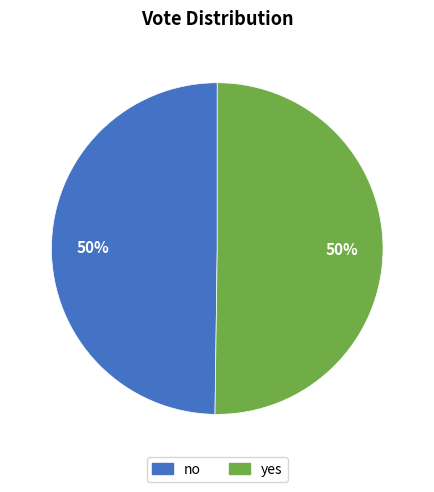

Is it true that no is 50% of the pie?

True